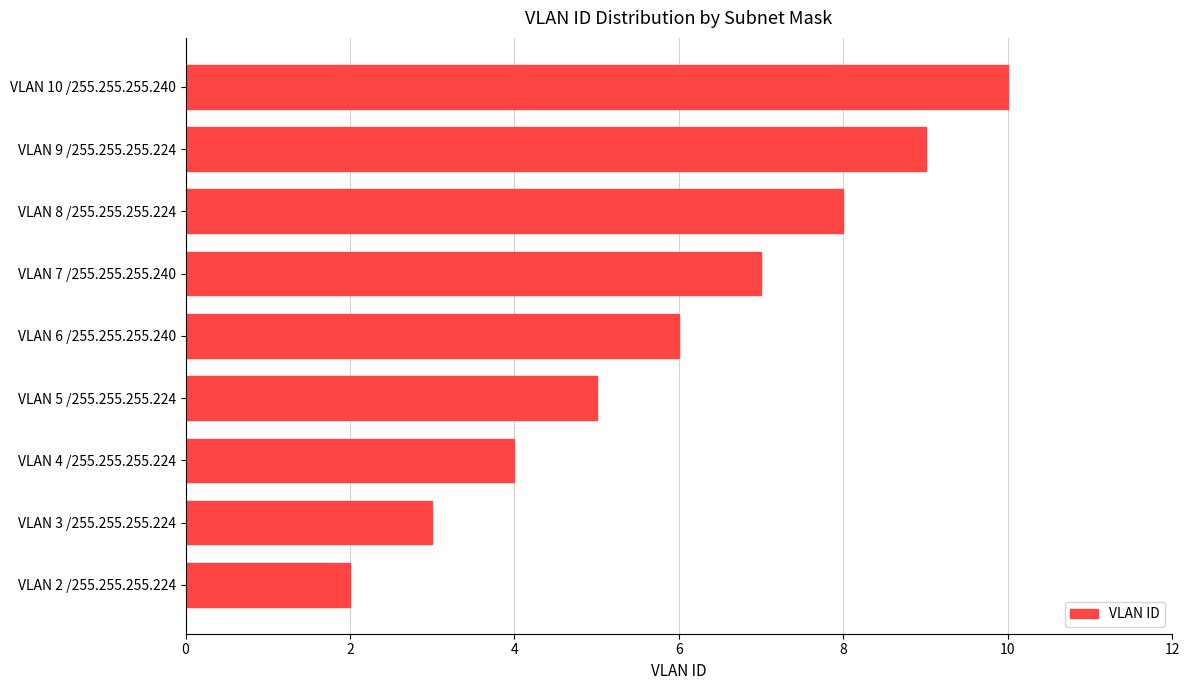

The chart shows a value of 8 at VLAN 8 /255.255.255.224. True or false?

True